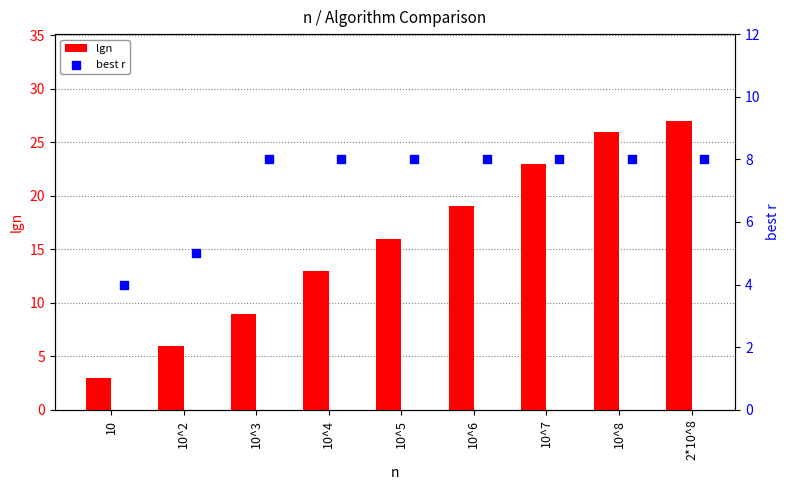

What is the difference between the lgn values at 10^4 and 10^5?

3